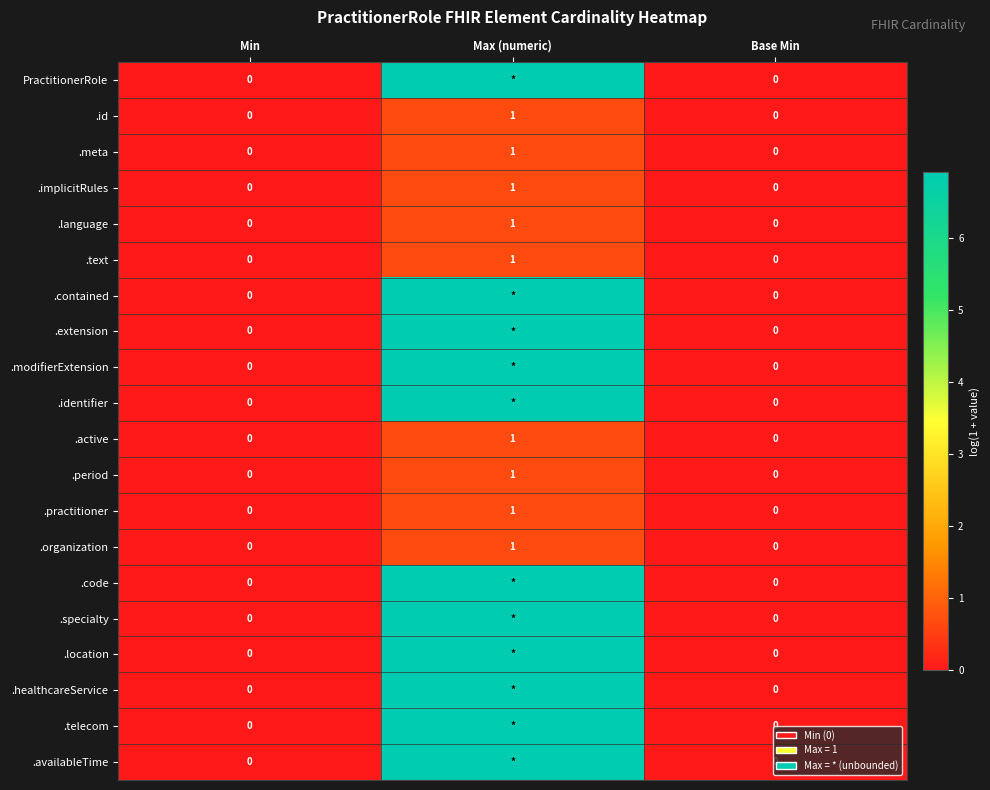

At which category is the sum across all series the highest?

Max (numeric)